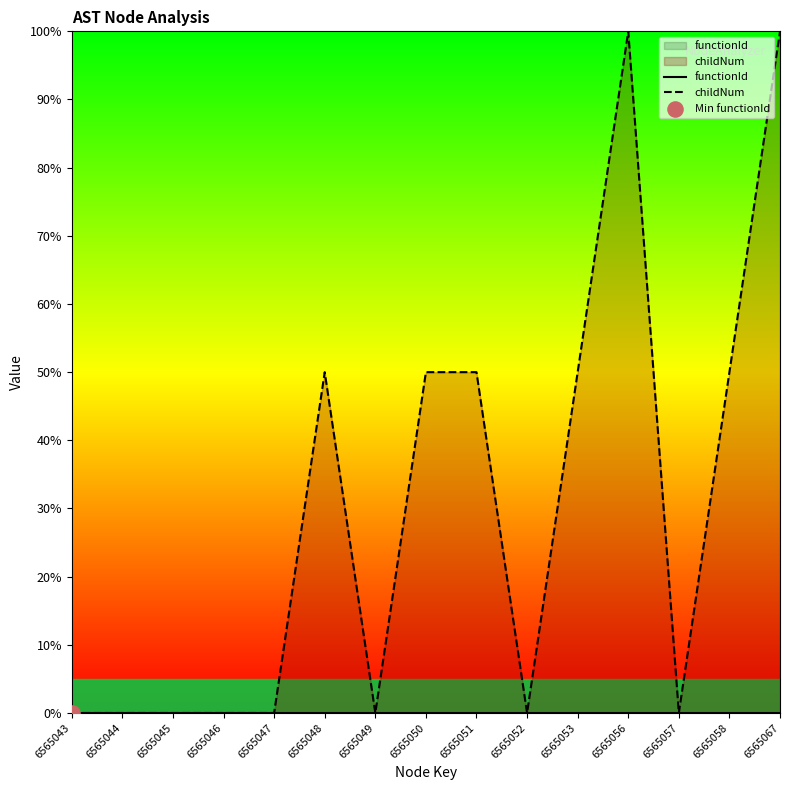

Which series reaches the maximum Y coordinate?

childNum